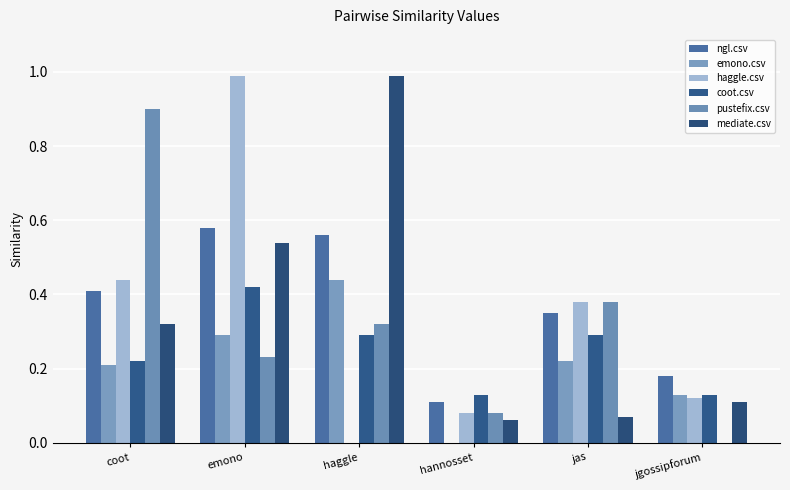

Rank the categories by emono.csv value from lowest to highest.

hannosset, jgossipforum, coot, jas, emono, haggle